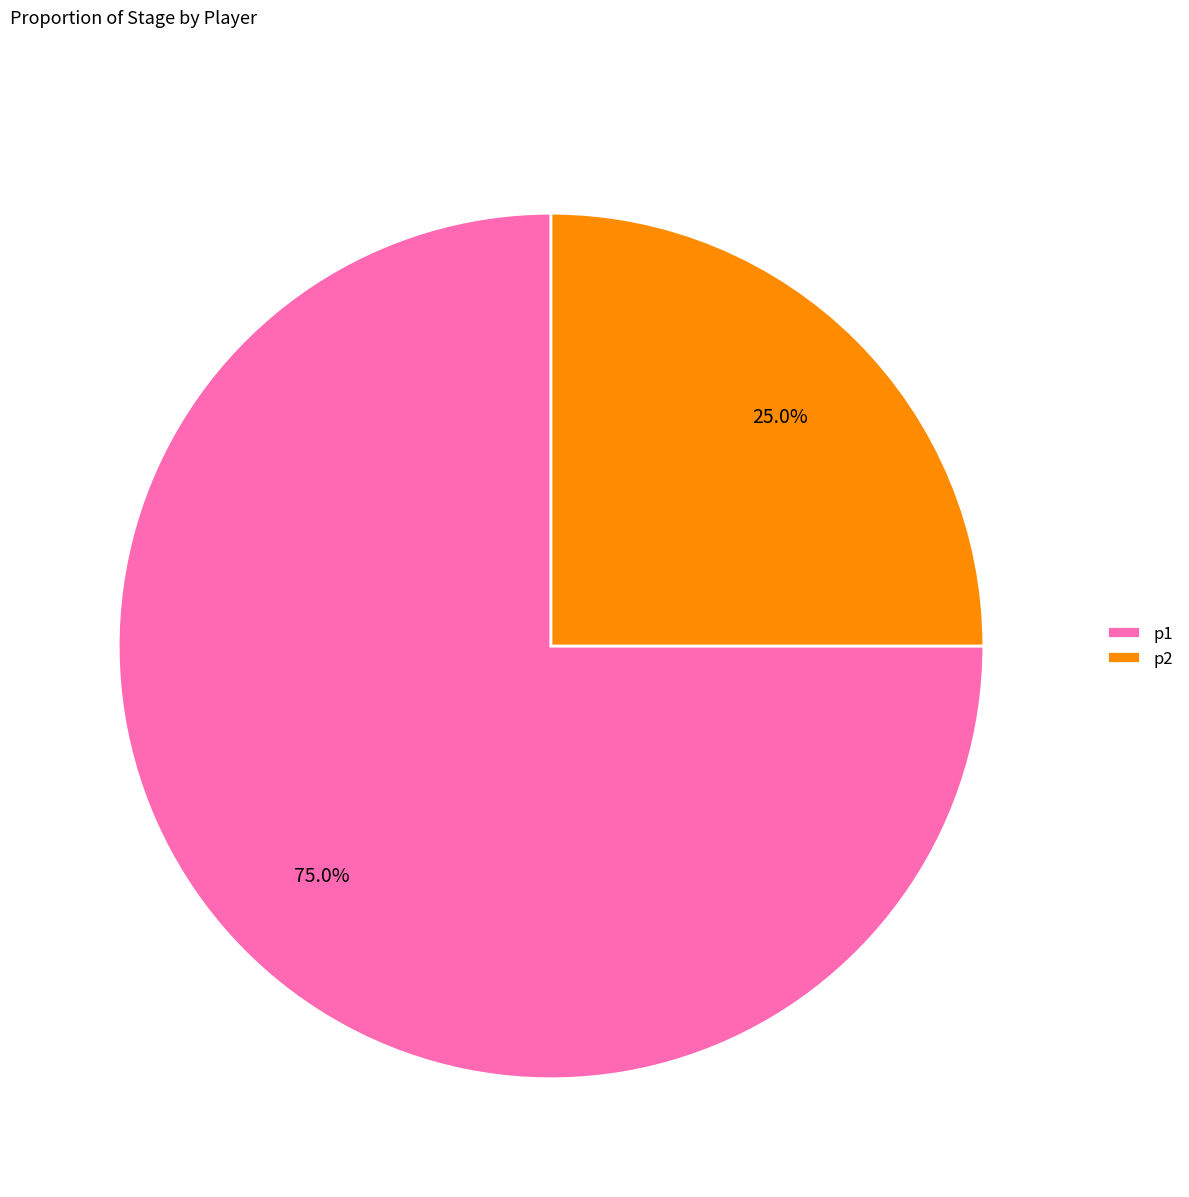

Which slice represents more than half of the pie?

p1